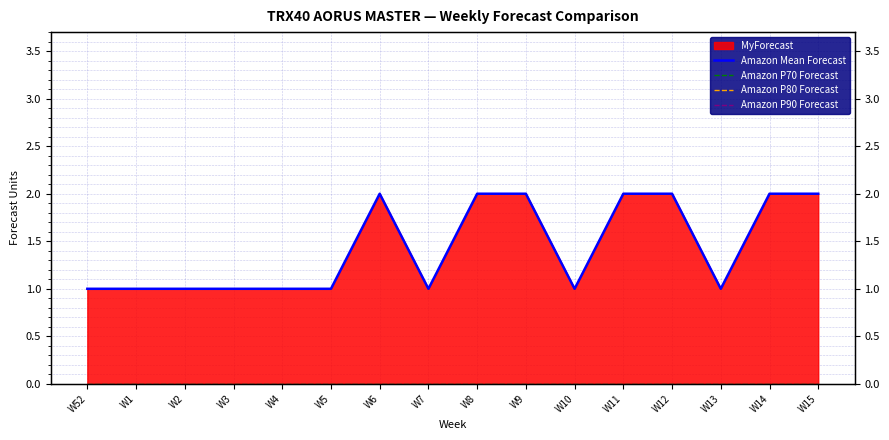

Rank the categories by Amazon Mean Forecast value from highest to lowest.

W6, W8, W9, W11, W12, W14, W15, W52, W1, W2, W3, W4, W5, W7, W10, W13